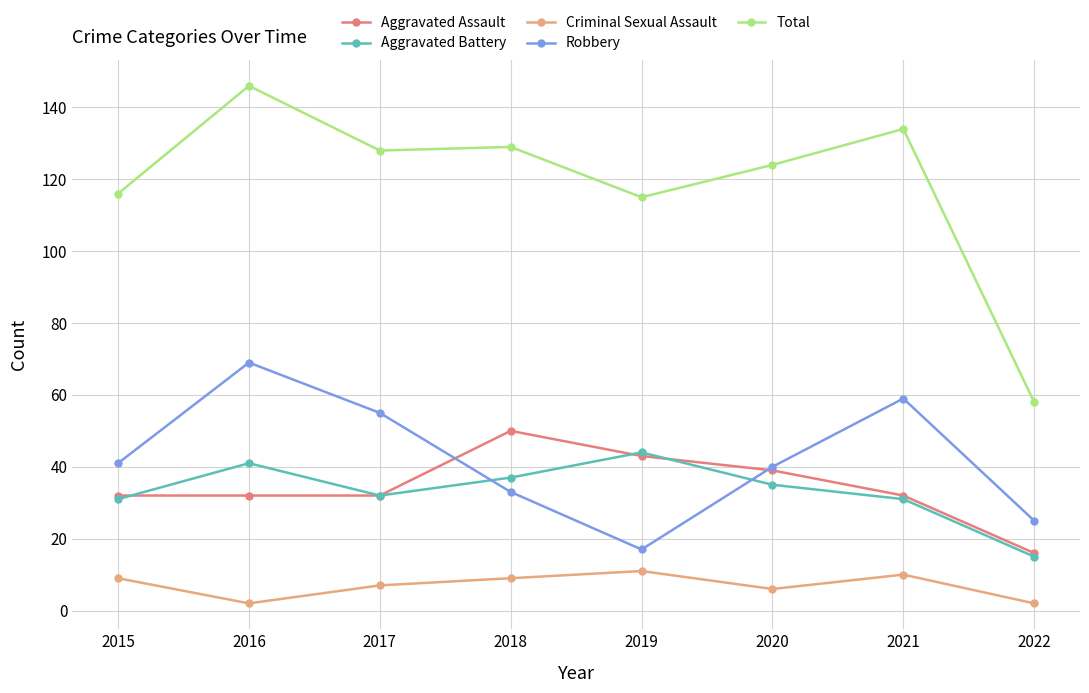

Reading right to left, what are all the values shown in this chart?

Aggravated Assault: 16	32	39	43	50	32	32	32
Aggravated Battery: 15	31	35	44	37	32	41	31
Criminal Sexual Assault: 2	10	6	11	9	7	2	9
Robbery: 25	59	40	17	33	55	69	41
Total: 58	134	124	115	129	128	146	116